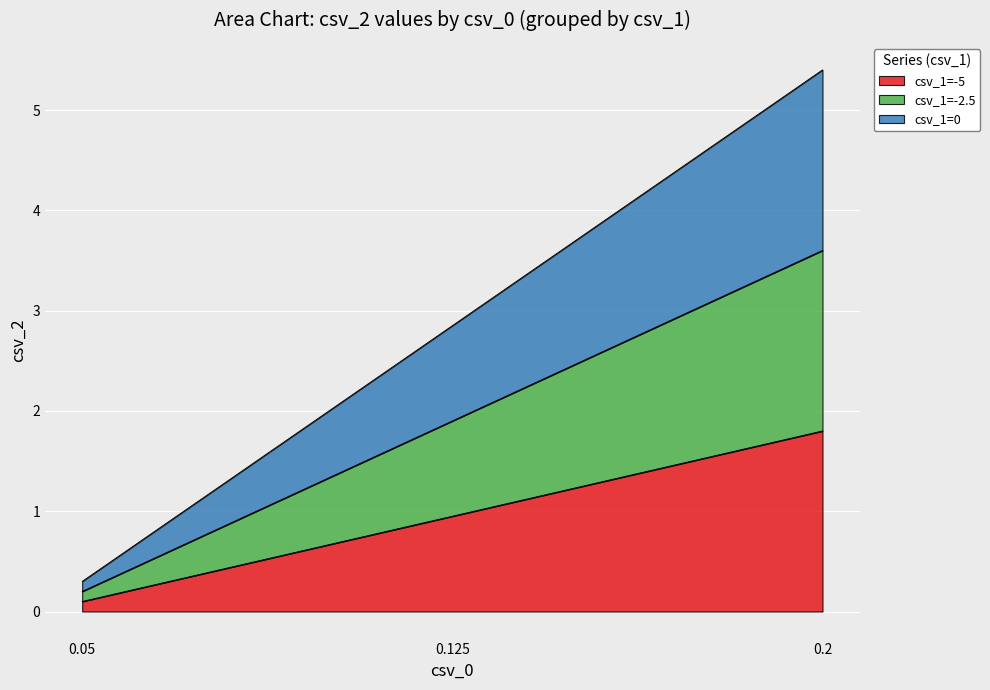

Does the chart display data point markers on the line(s)?

No